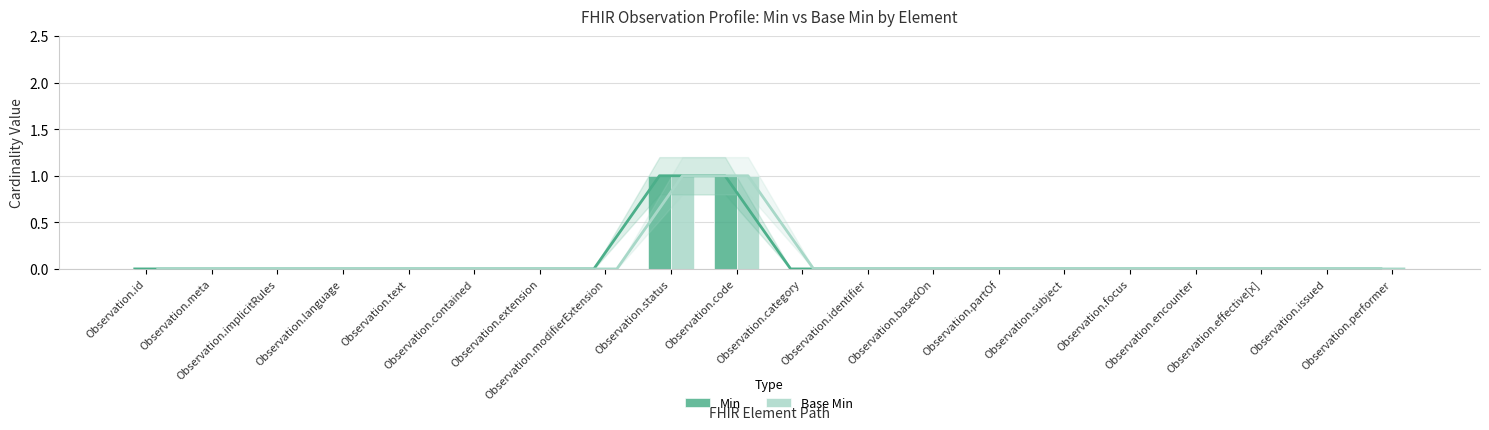

At which category is the sum across all series the highest?

Observation.status